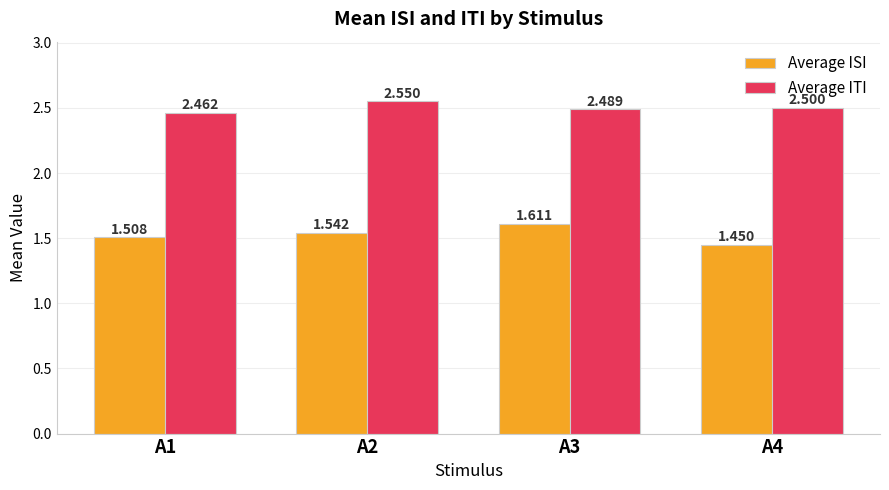

At which category is the sum across all series the highest?

A3